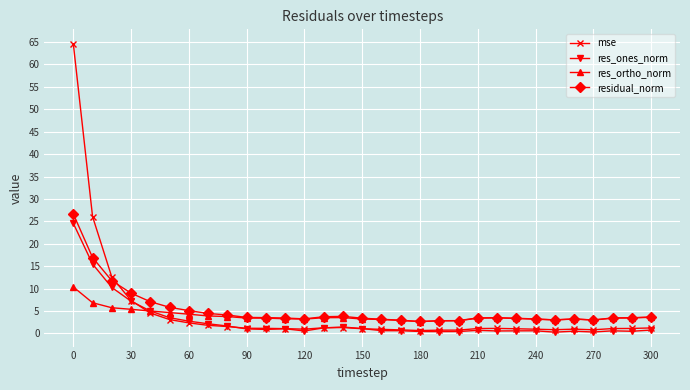

What is the greatest value displayed?

64.6